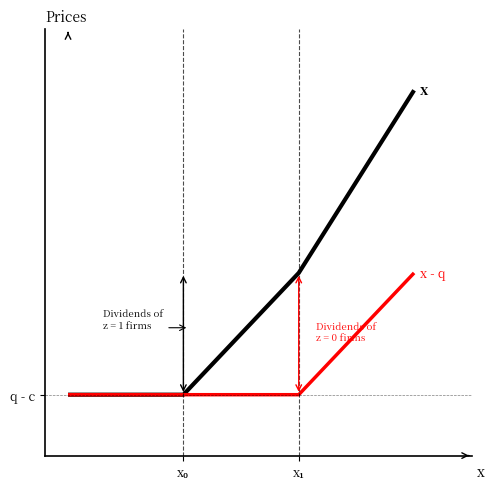

Is this an area chart (filled region under the line)?

No